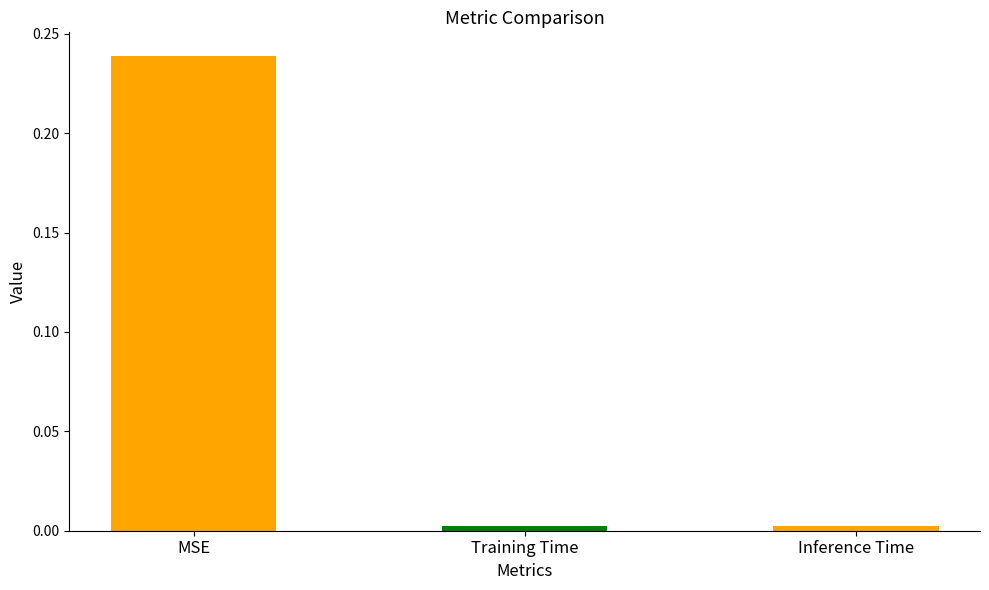

Which label corresponds to the largest value in the chart?

MSE